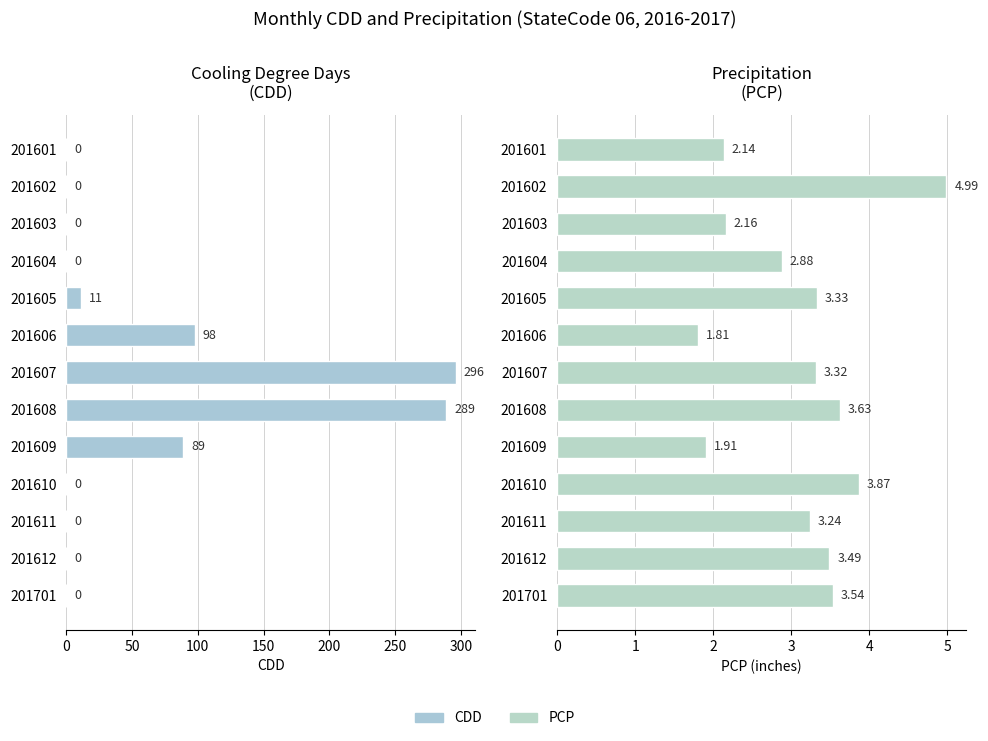

How many bars are there in each group?

2